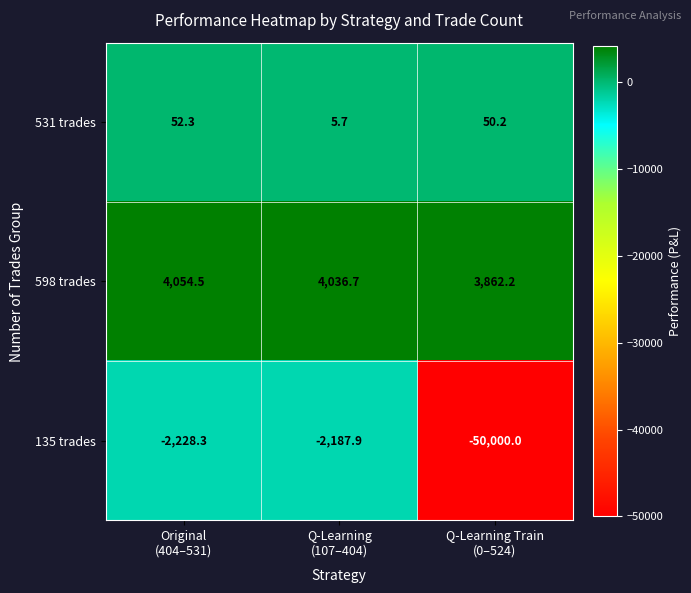

What is the difference between the maximum and minimum values in the 135 trades series?

47812.1